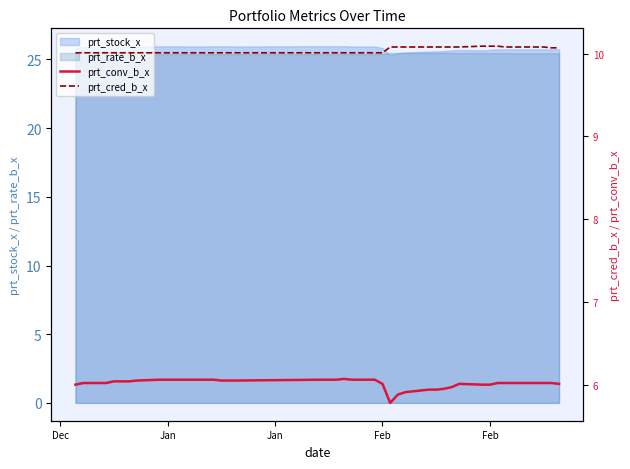

How many interior local peaks does the prt_conv_b_x series have?

2